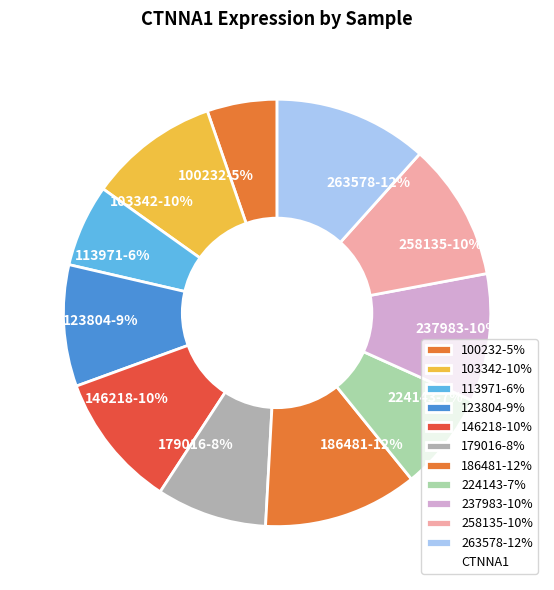

To the nearest percent, what portion does 103342 represent?

10%